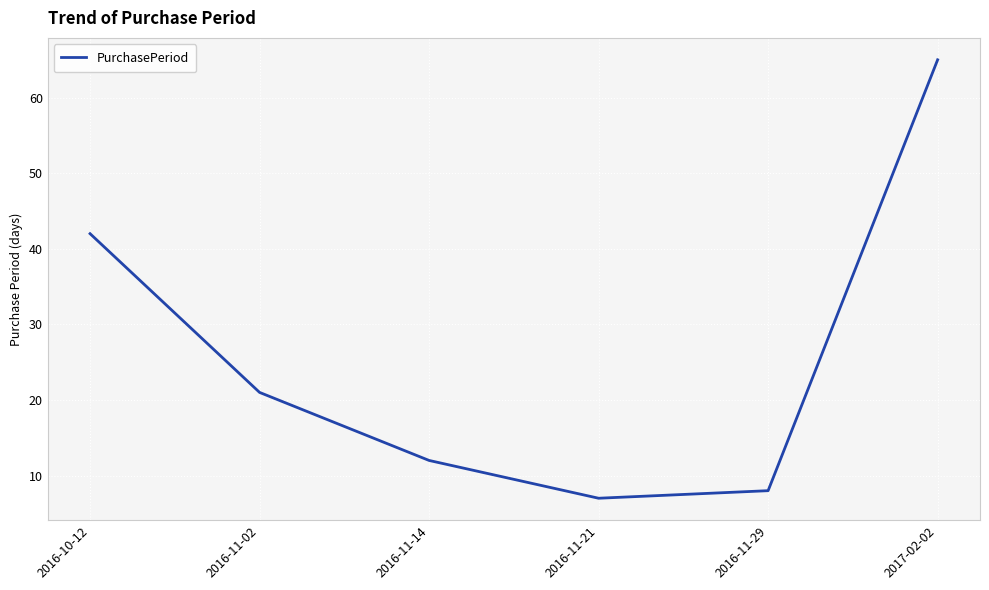

What is the greatest value displayed?

65